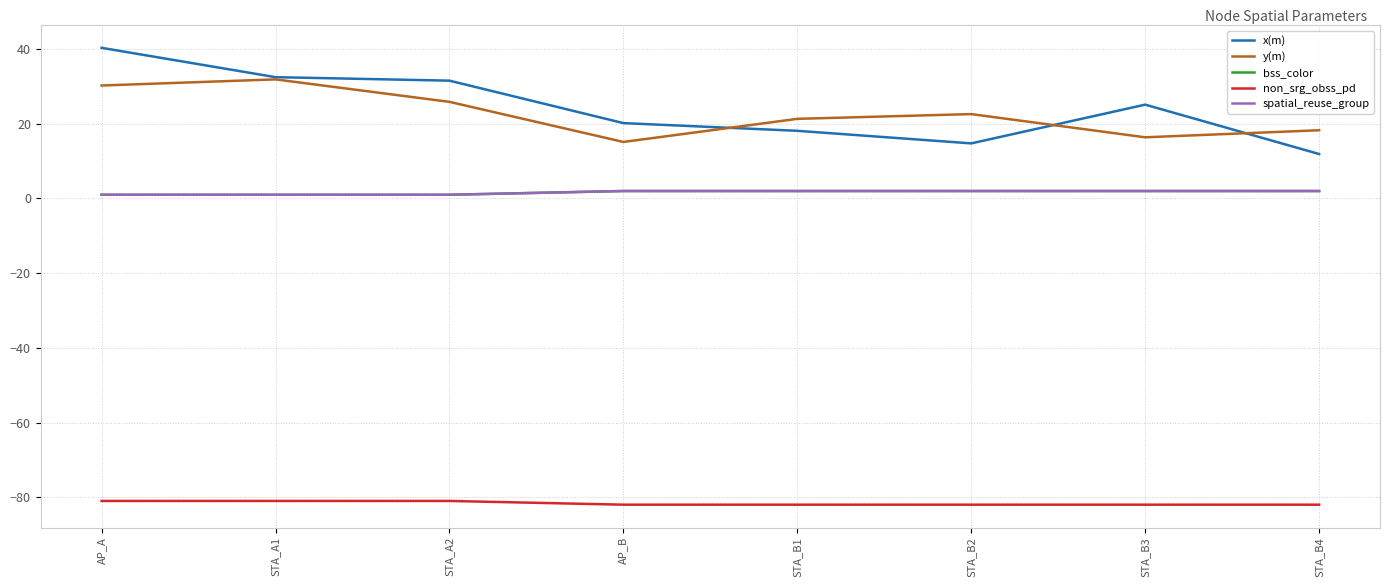

At which category does the chart reach its peak across all series?

AP_A